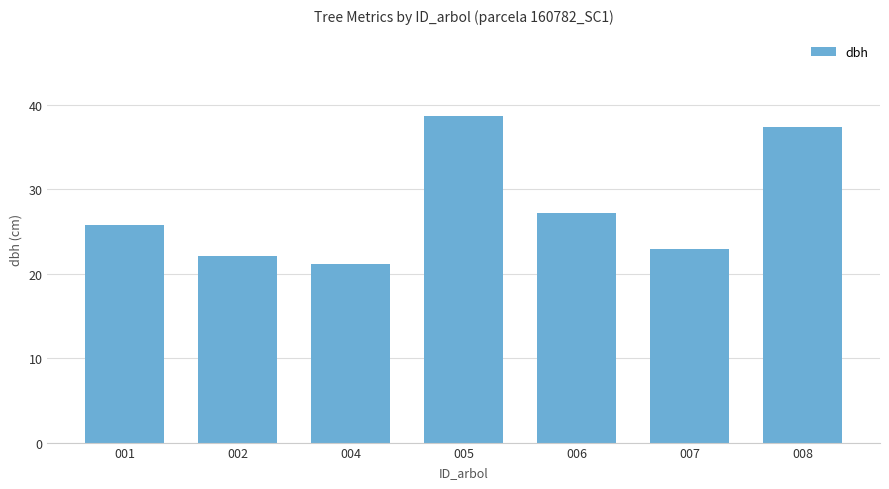

Is it true that the value at 002 is 22.1?

True